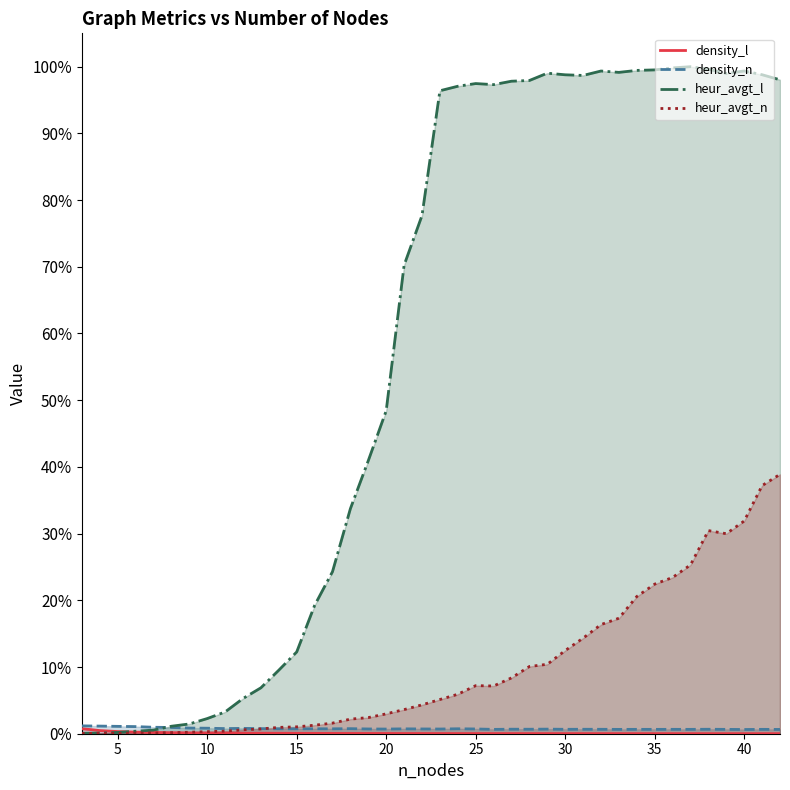

List the series in order of their peak value, highest first.

heur_avgt_l, heur_avgt_n, density_n, density_l